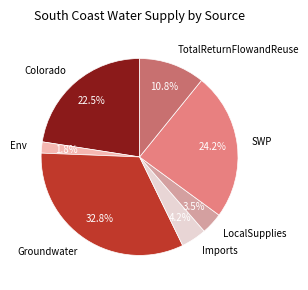

How many slices are in this pie chart?

7